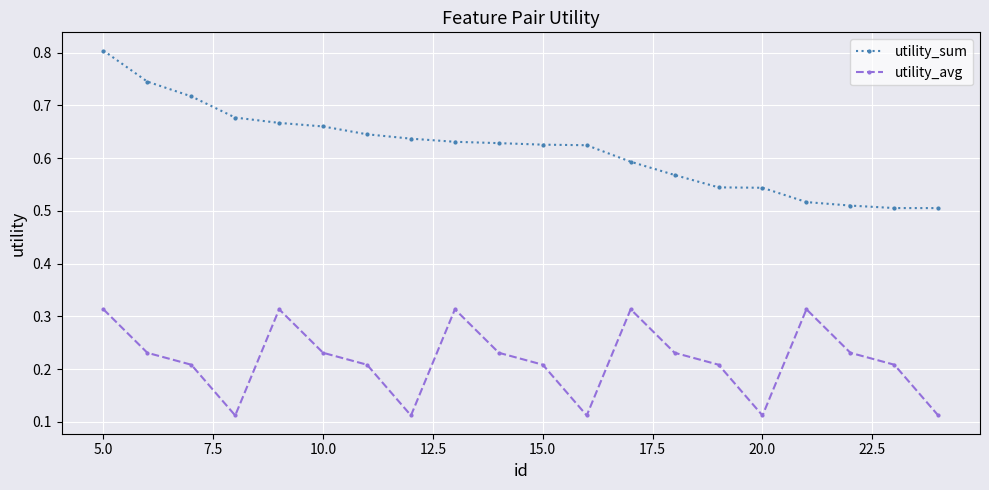

Which series has the largest total across all categories?

utility_sum